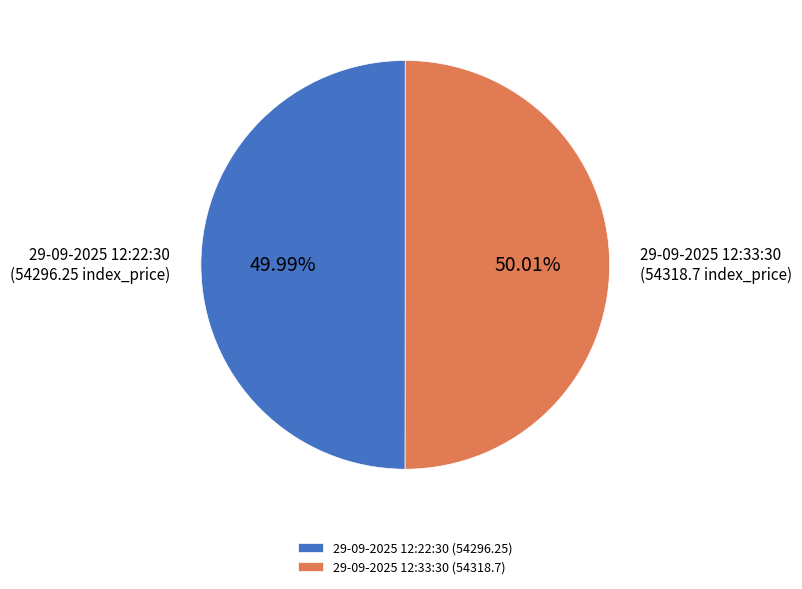

How many segments does this pie chart have?

2